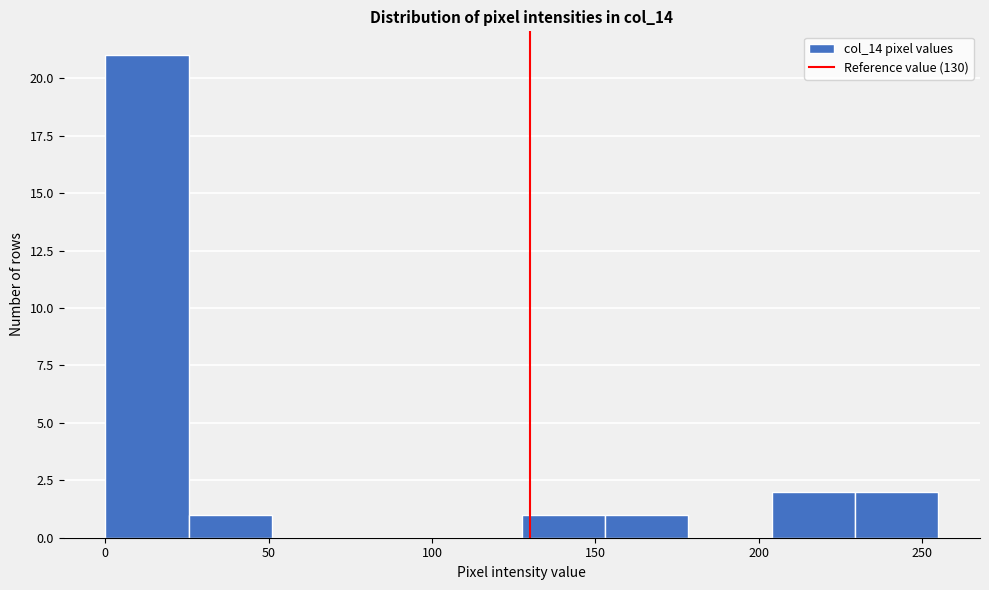

Reading left to right, list every bar in this chart as the range it spans on the x-axis followed by its height. Neither the bar edges nor the heights are printed on the chart, so give them approximately, as read against the axes.

0.0 to 25.5: 21
25.5 to 51.0: 1
51.0 to 76.5: 0
76.5 to 102.0: 0
102.0 to 127.5: 0
127.5 to 153.0: 1
153.0 to 178.5: 1
178.5 to 204.0: 0
204.0 to 229.5: 2
229.5 to 255.0: 2